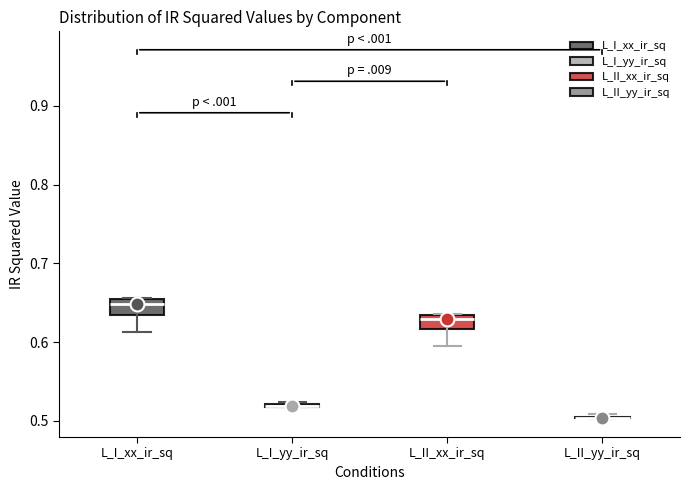

Where does the lower whisker of the box for L_II_xx_ir_sq end on the y-axis? The values are not printed on the chart, so give them approximately, as read against the axis.

0.59